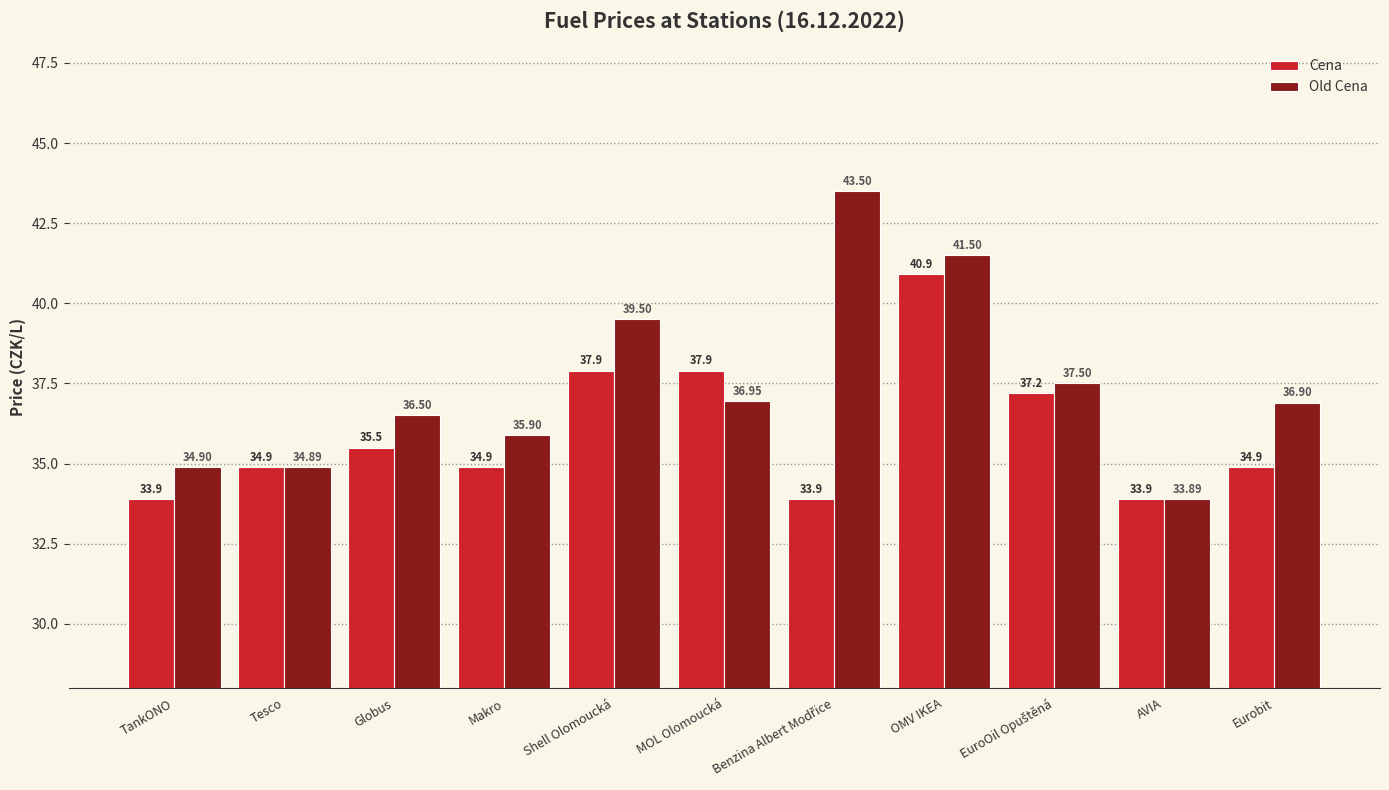

What is the average value of the Old Cena series?

37.4